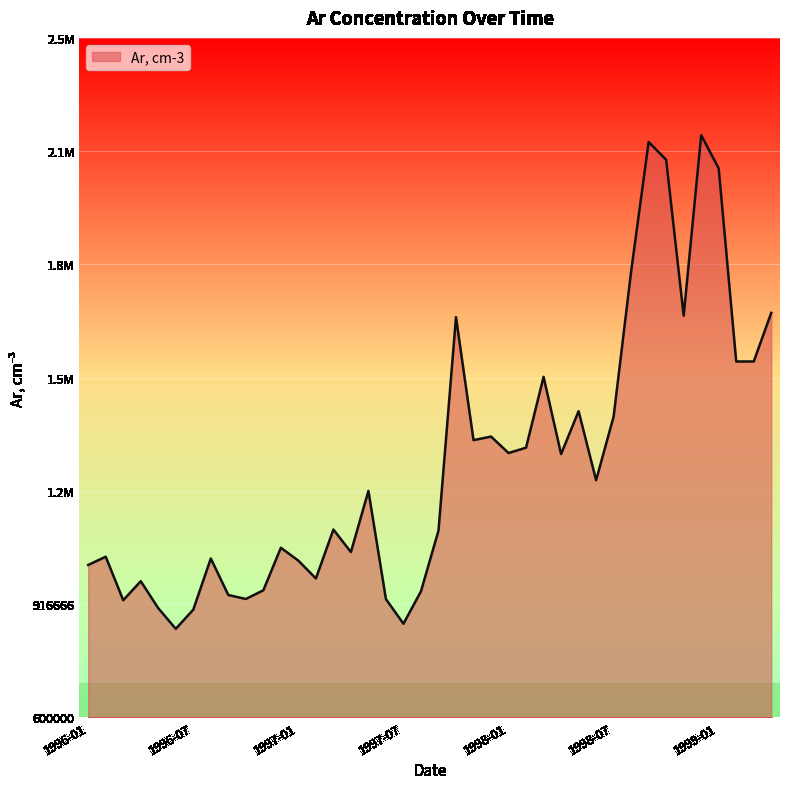

Does the chart display data point markers on the line(s)?

No